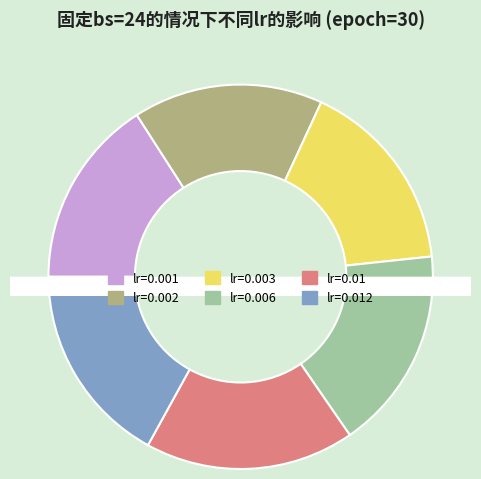

To the nearest percent, what portion does lr=0.003 represent?

16%